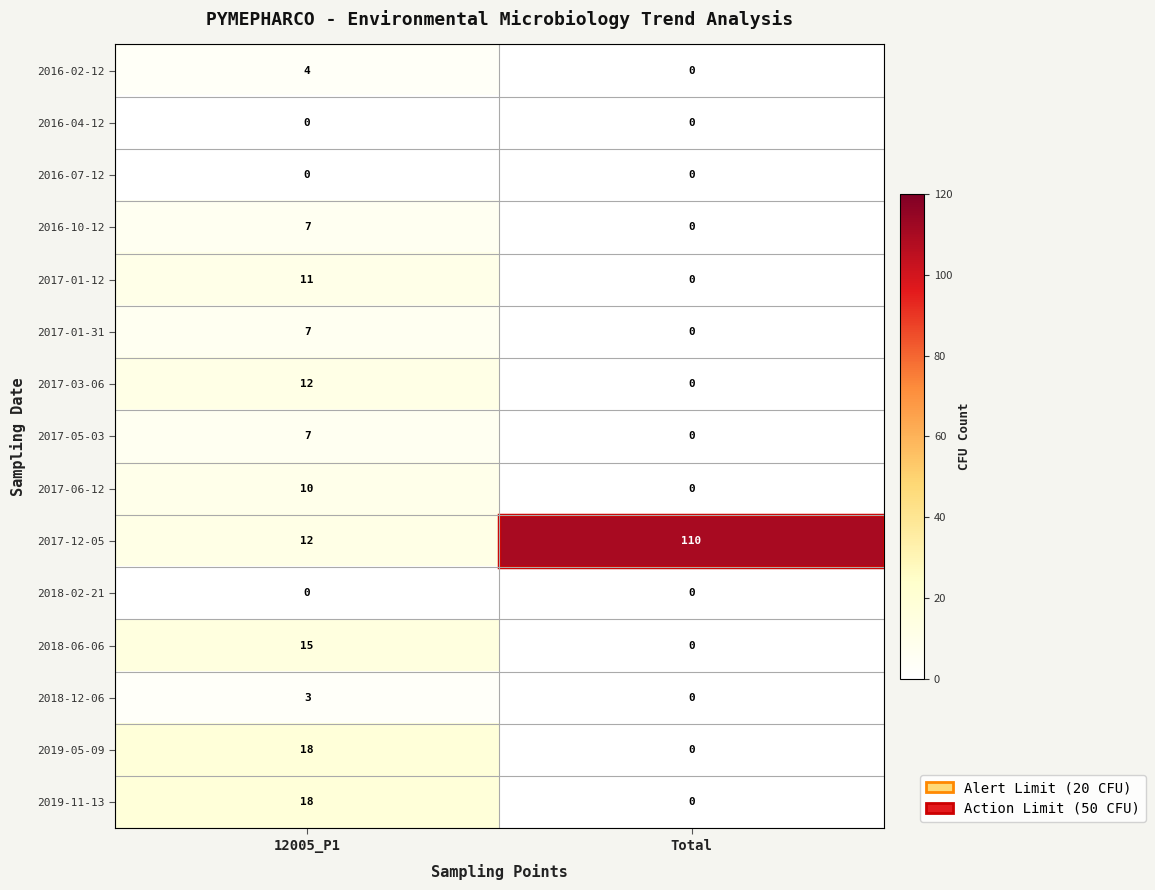

What is the maximum value shown in the chart?

110